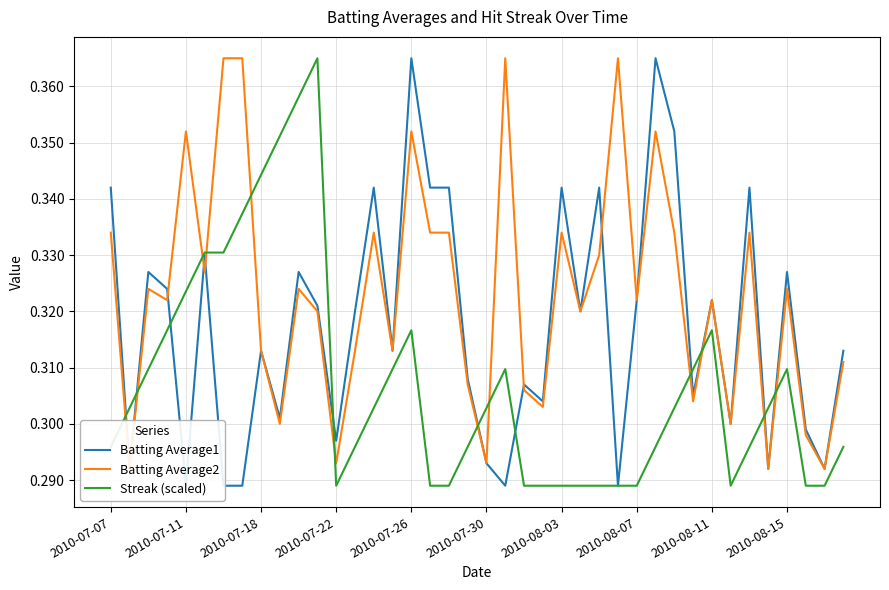

The Streak (scaled) series shows 0.6 at 2010-07-11. True or false?

False